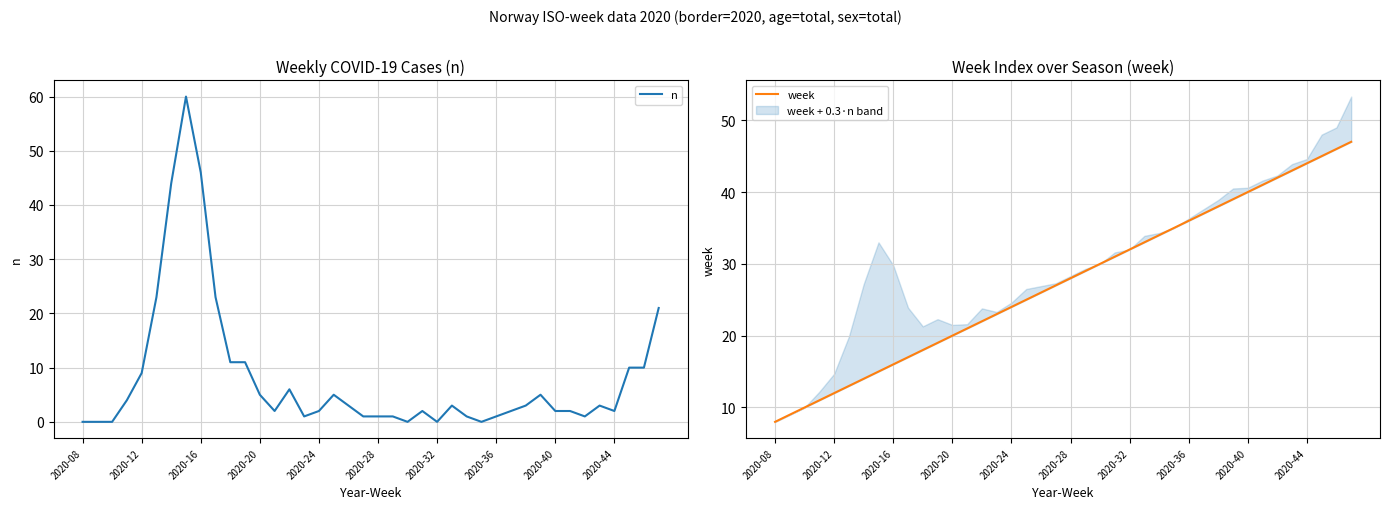

True or false: n has a value of 13 at 2020-12.

False